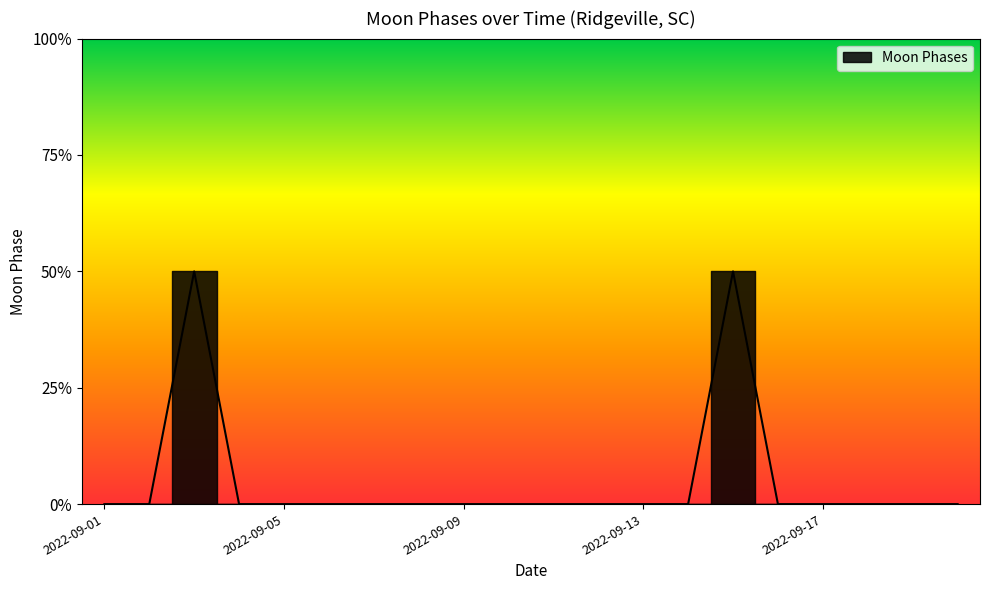

Which label corresponds to the largest value in the chart?

2022-09-03